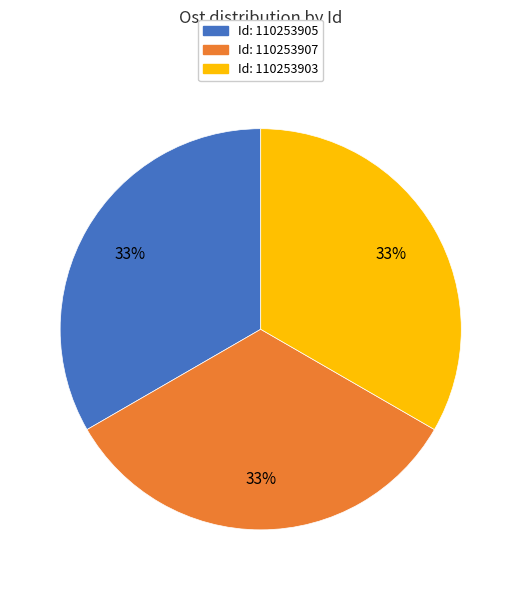

Does any single category account for the majority?

No